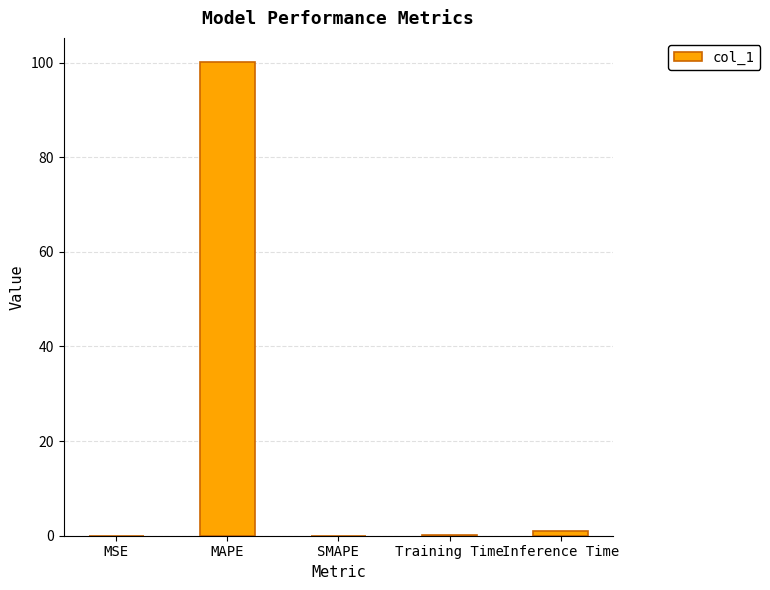

Which category has the highest value across all series?

MAPE